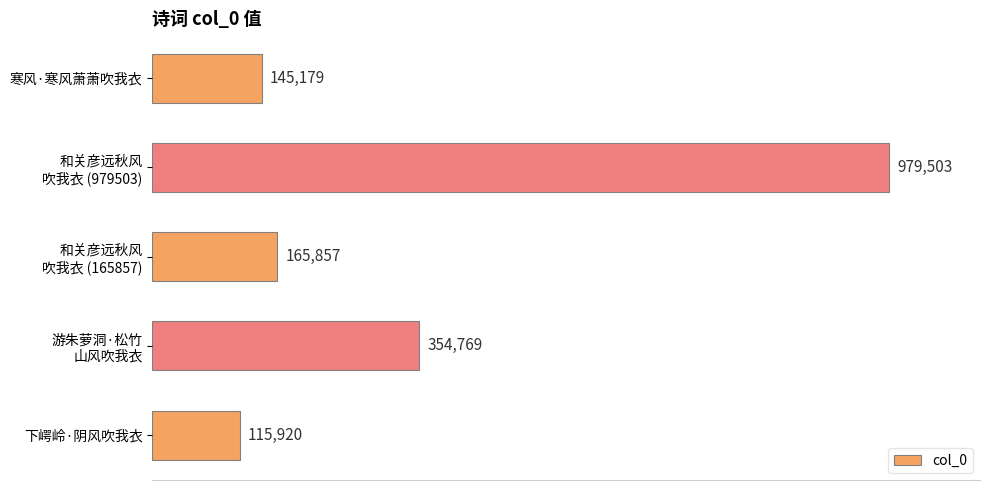

At which label is the value closest to 547711?

游朱萝洞·松竹
山风吹我衣